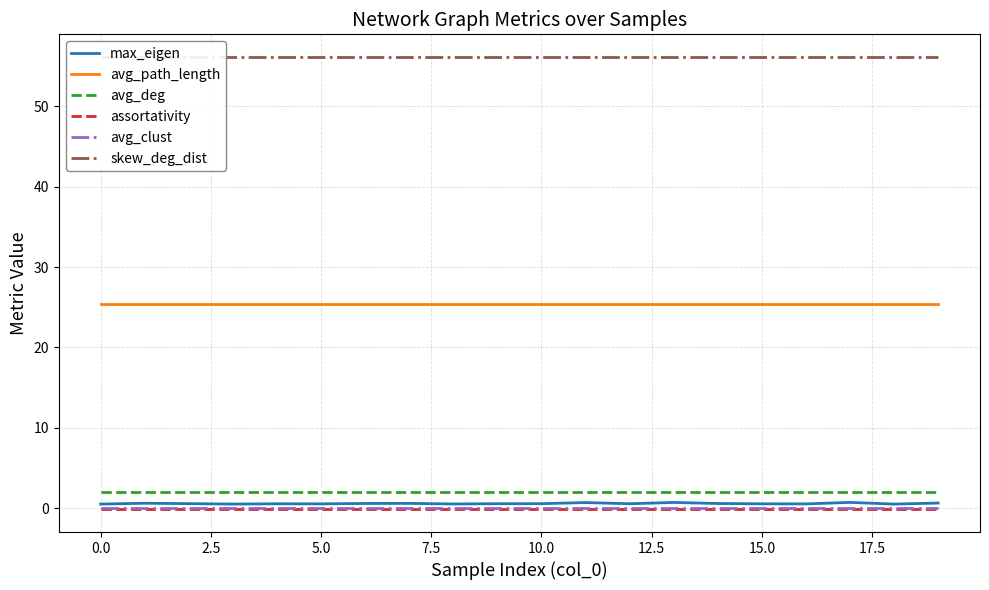

How many lines are shown in the chart?

6